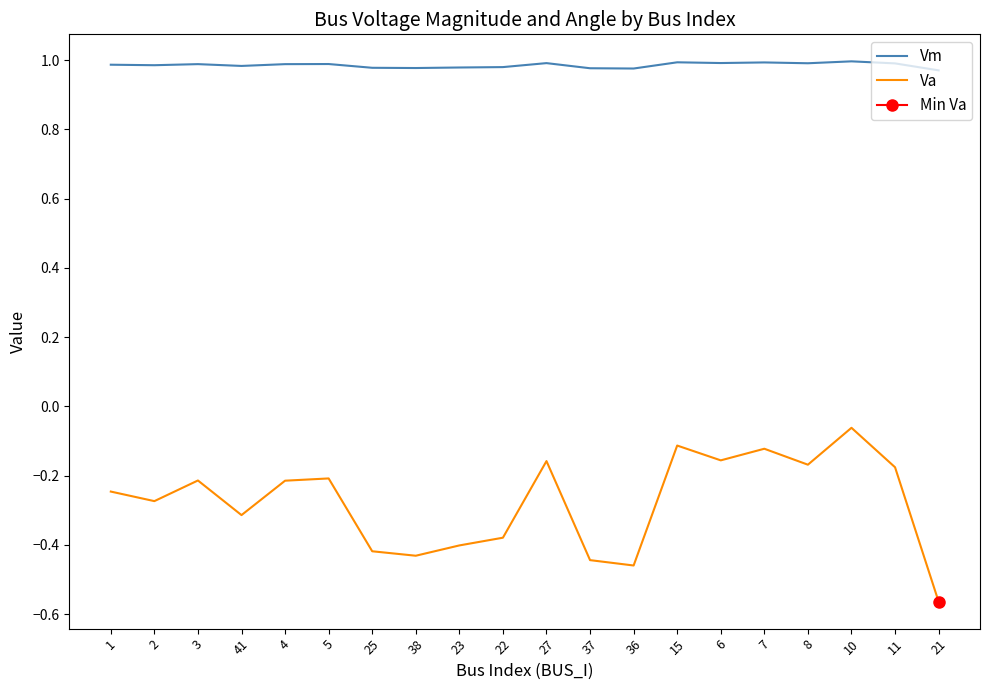

Which category has the highest value in the Vm series?

10